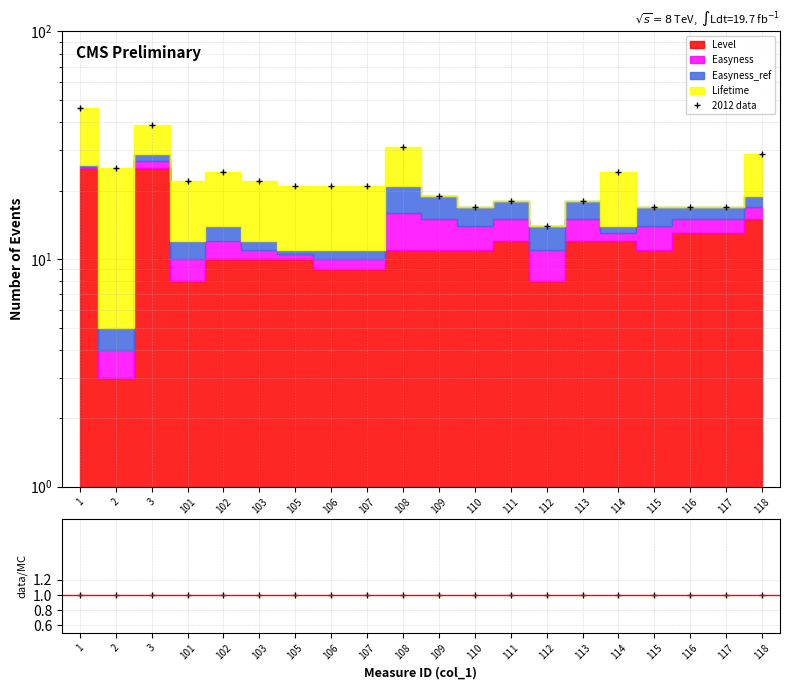

Which series has the widest spread of values?

2012 data